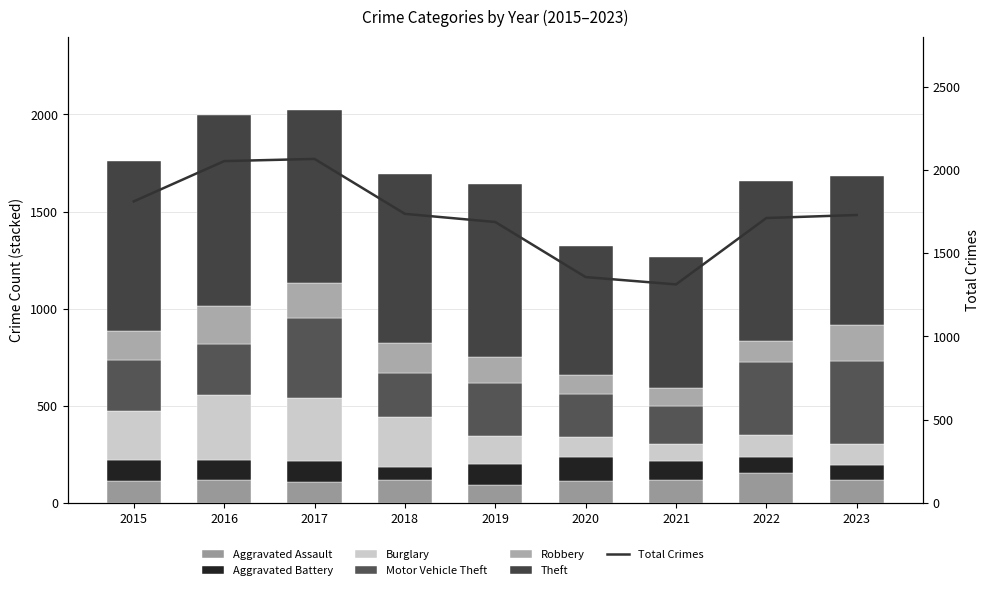

Is it true that Burglary equals 147 at 2021?

False